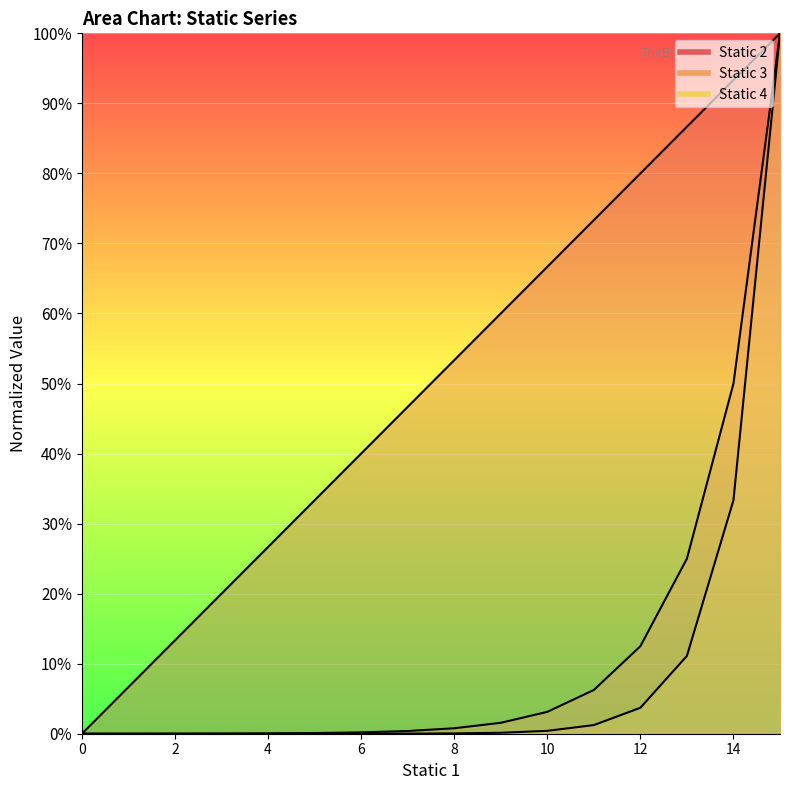

The Static 4 series shows 0.0 at 7. True or false?

False